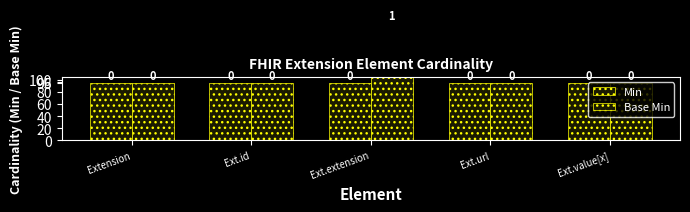

The value of Base Min at Ext.url is 64. True or false?

False